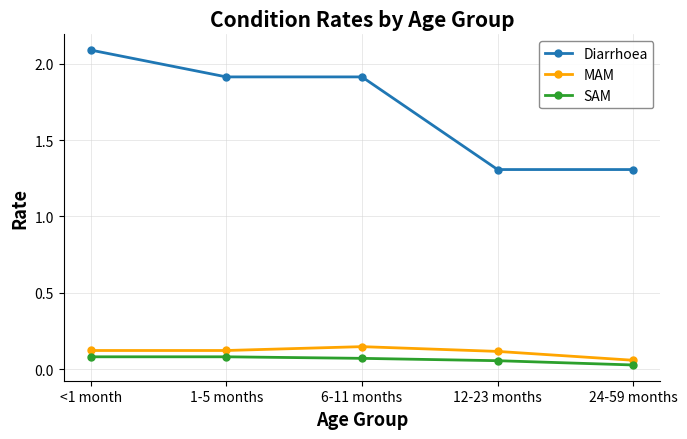

Does the chart display data point markers on the line(s)?

Yes